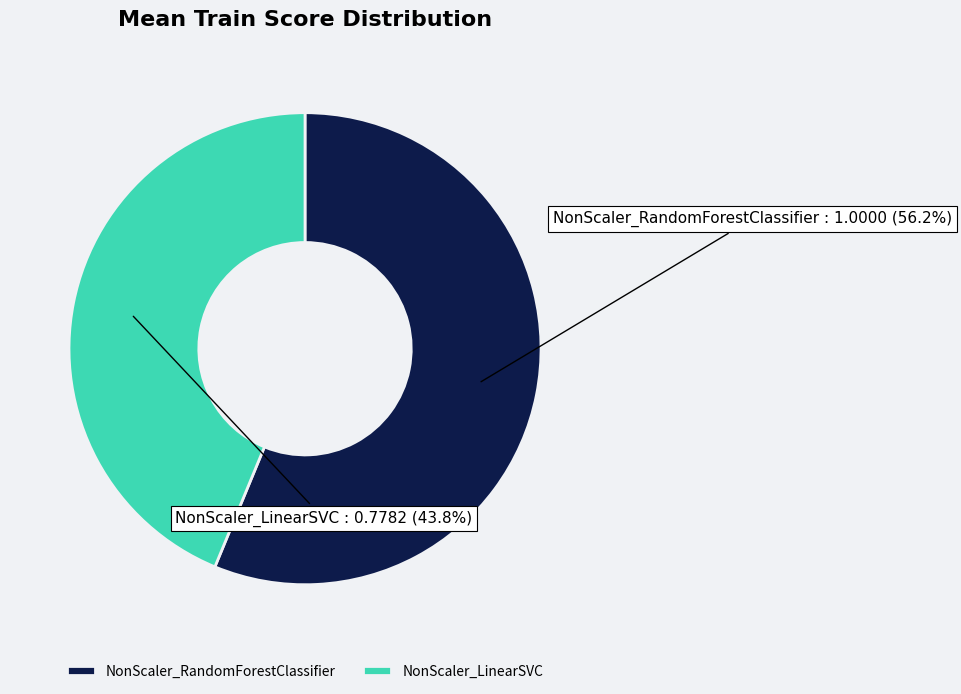

How many segments does this pie chart have?

2